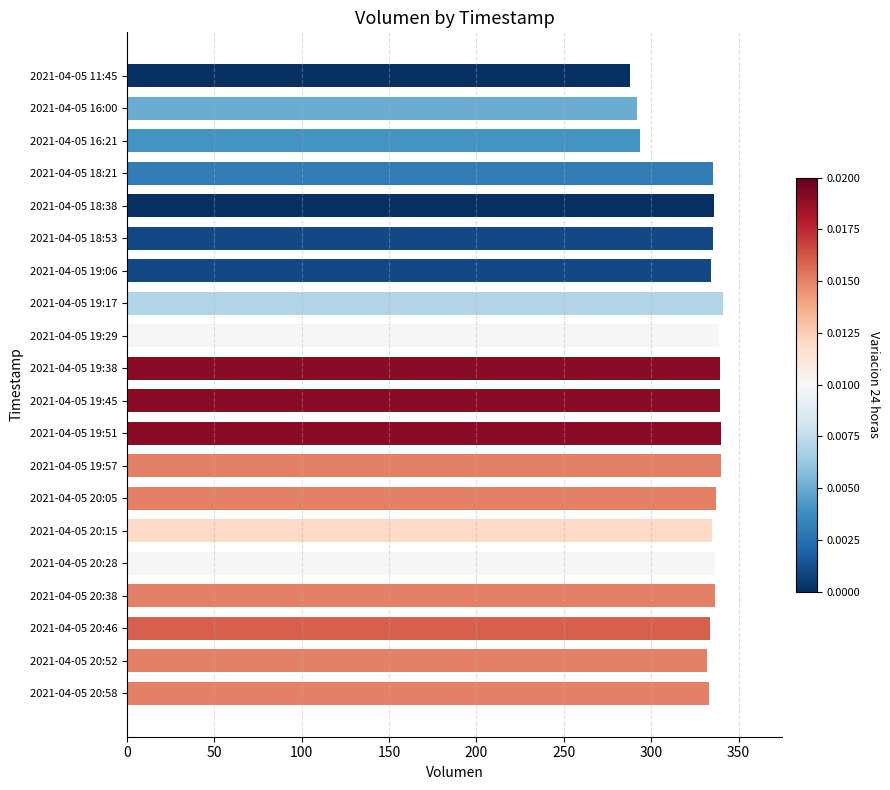

Approximately how many times larger is the value at 2021-04-05 16:21 compared to 2021-04-05 20:15?

0.9